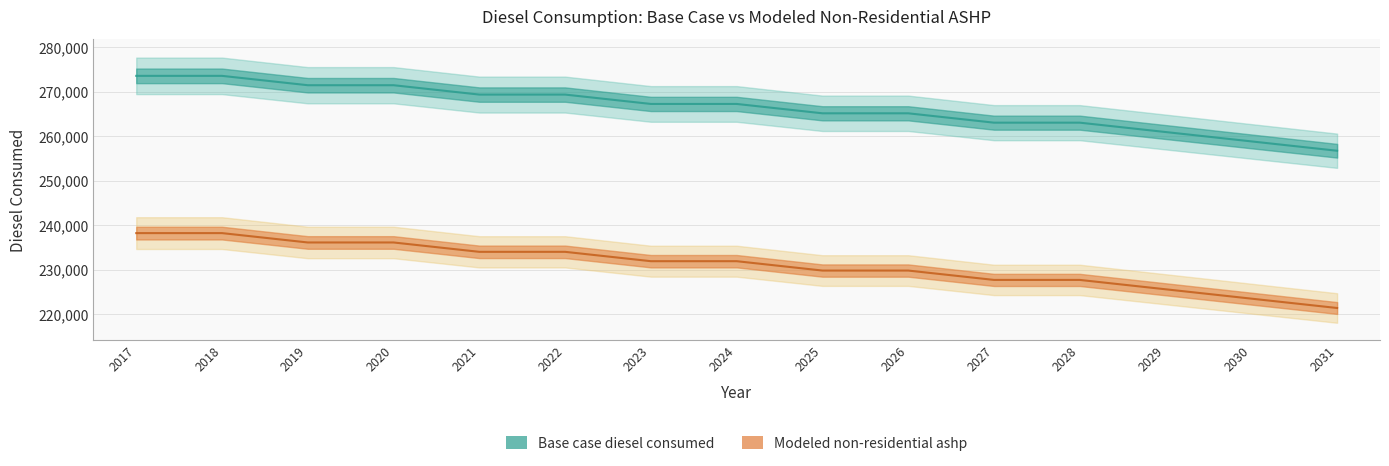

The Modeled non-residential ashp series shows 84834.5 at 2024. True or false?

False